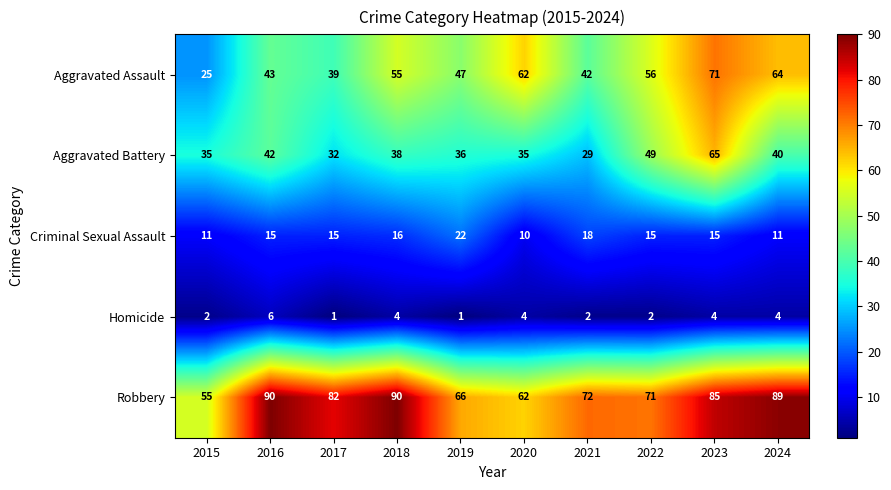

At which label does Robbery reach its minimum?

2015